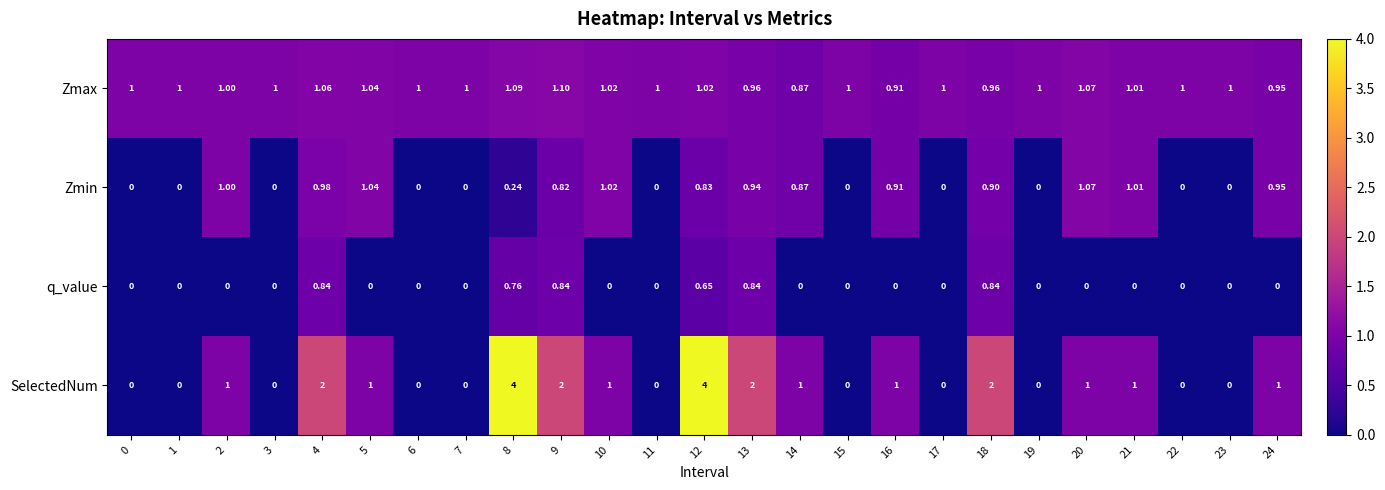

At which category is the sum across all series the highest?

12